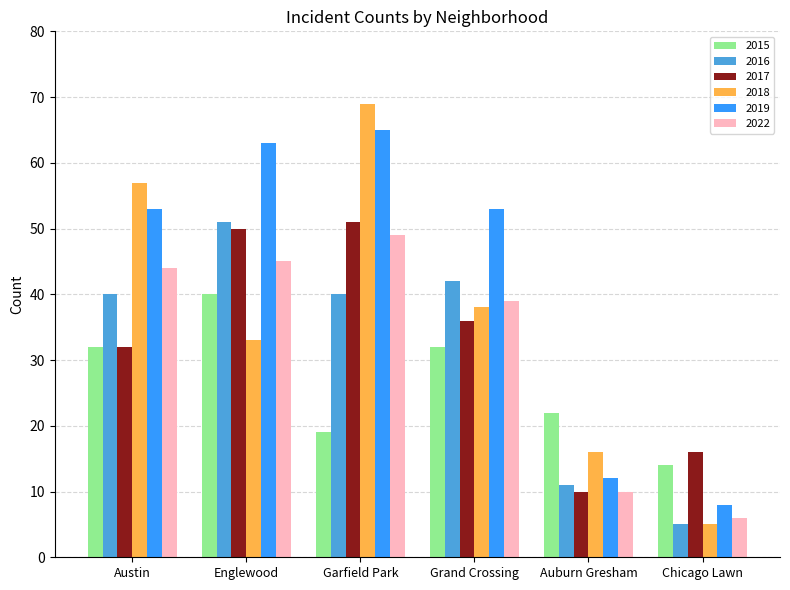

Which category has the highest value in the 2018 series?

Garfield Park